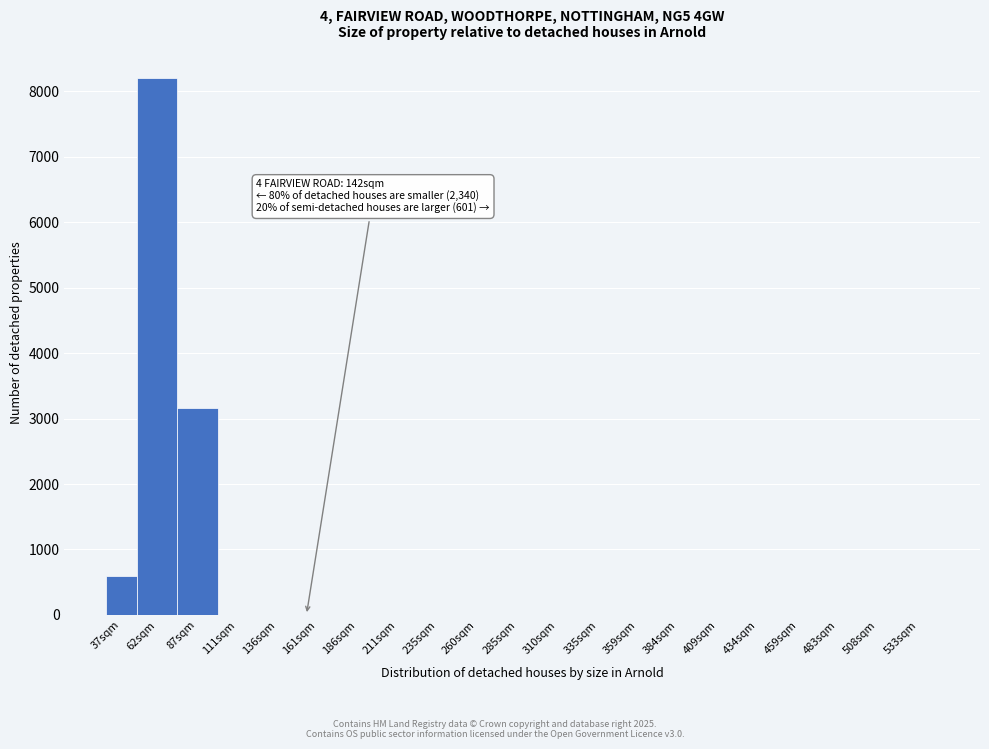

Reading left to right, extract all data points from this chart.

37sqm=600	62sqm=8202	87sqm=3155	111sqm=0	136sqm=0	161sqm=0	186sqm=0	211sqm=0	235sqm=0	260sqm=0	285sqm=0	310sqm=0	335sqm=0	359sqm=0	384sqm=0	409sqm=0	434sqm=0	459sqm=0	483sqm=0	508sqm=0	533sqm=0